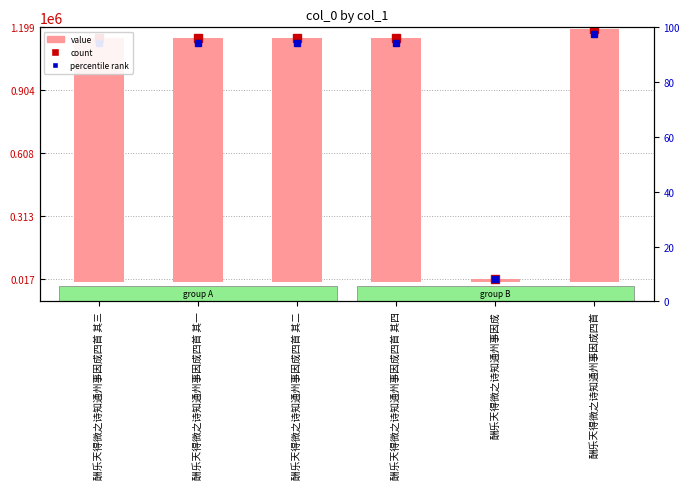

Rank the categories by value from highest to lowest.

酬乐天得微之诗知通州事因成四首, 酬乐天得微之诗知通州事因成四首 其四, 酬乐天得微之诗知通州事因成四首 其三, 酬乐天得微之诗知通州事因成四首 其二, 酬乐天得微之诗知通州事因成四首 其一, 酬乐天得微之诗知通州事因成